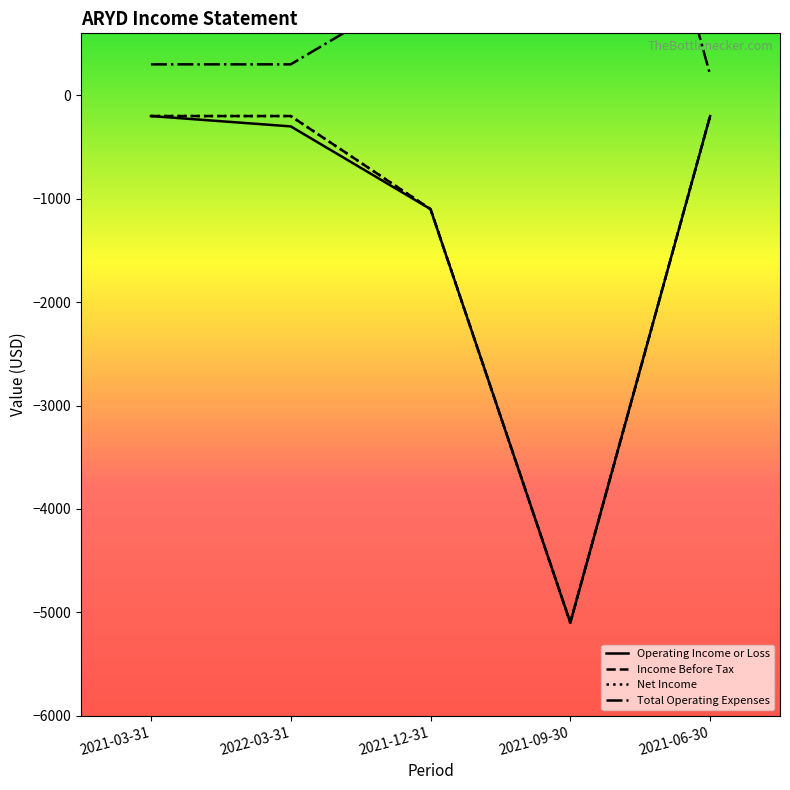

What is the difference between the maximum and minimum values in the Total Operating Expenses series?

4900